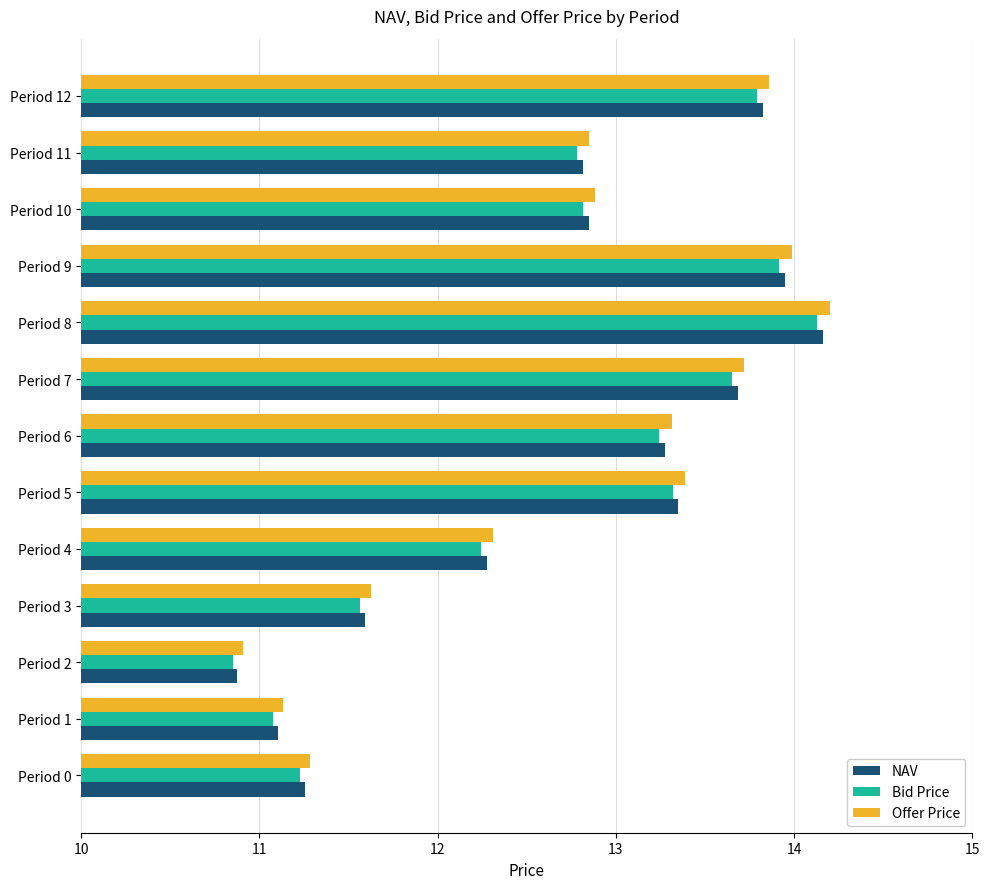

At how many categories does at least one series exceed 12?

9